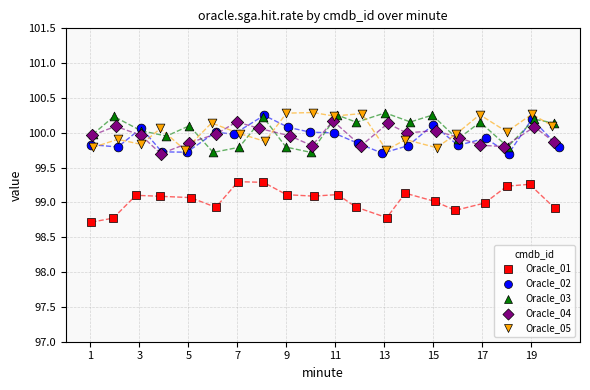

Which series reaches the minimum Y coordinate?

Oracle_01